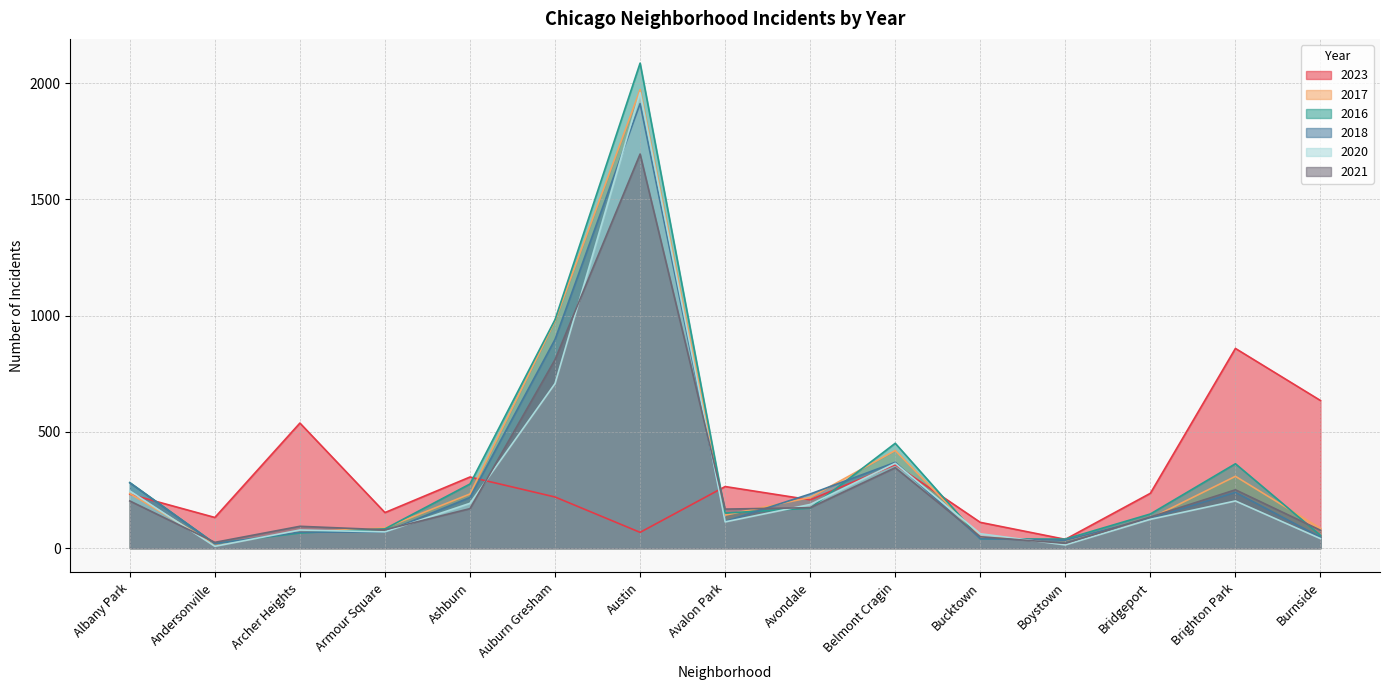

What is the greatest value displayed?

2086